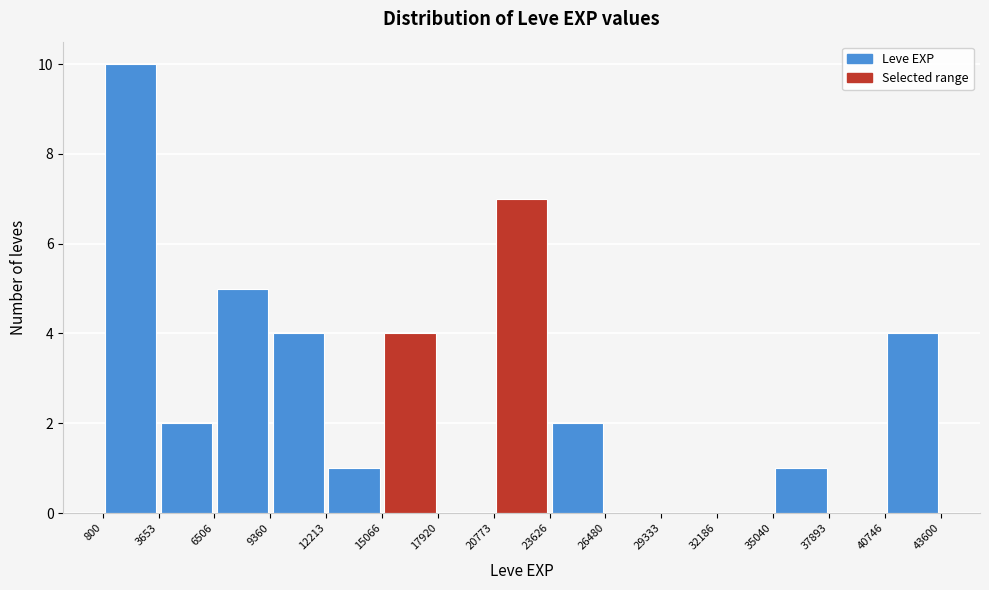

What is the height of the bar covering 40746 to 43600 on the x-axis? The values are not printed on the chart, so give them approximately, as read against the axis.

4